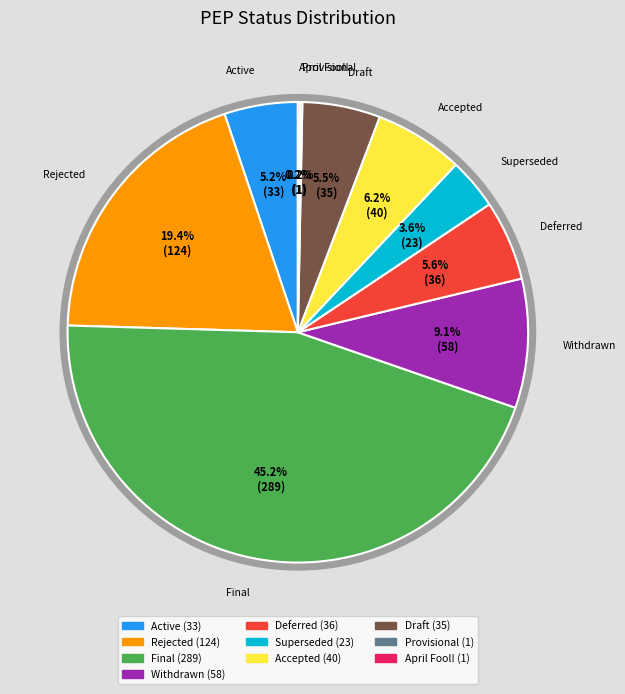

Combined, what portion of the pie is Deferred and Active?

10.8%